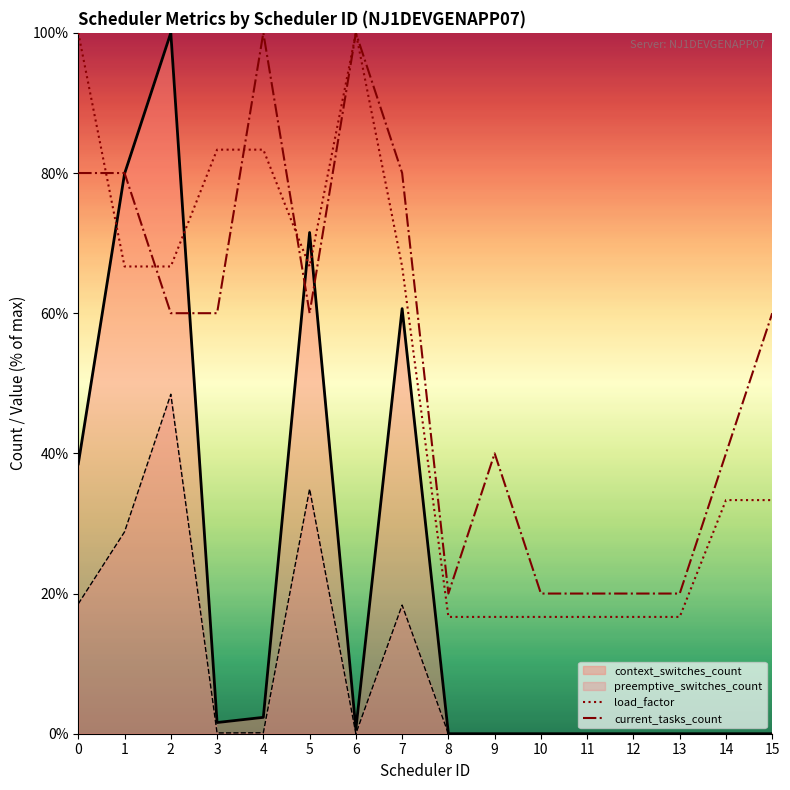

How many current_tasks_count values are between 20 and 80?

14